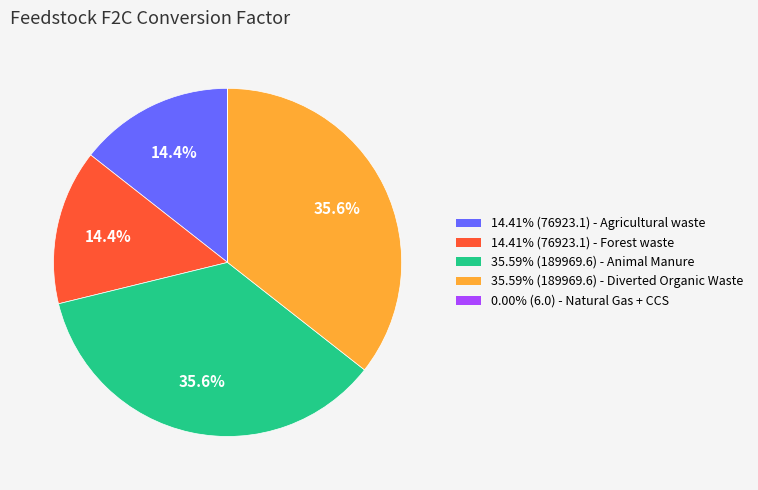

How much of the chart is everything except 14.41% (76923.1) - Agricultural waste?

85.6%